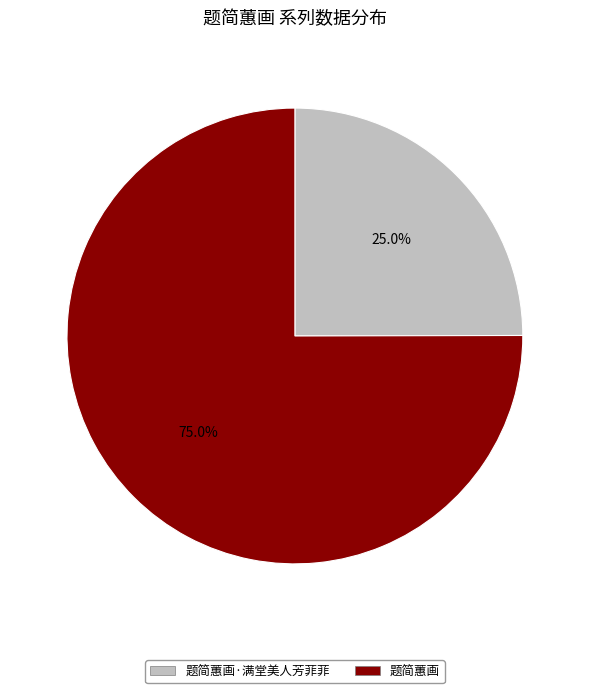

Rank the categories by value from lowest to highest.

题简蕙画·满堂美人芳菲菲, 题简蕙画